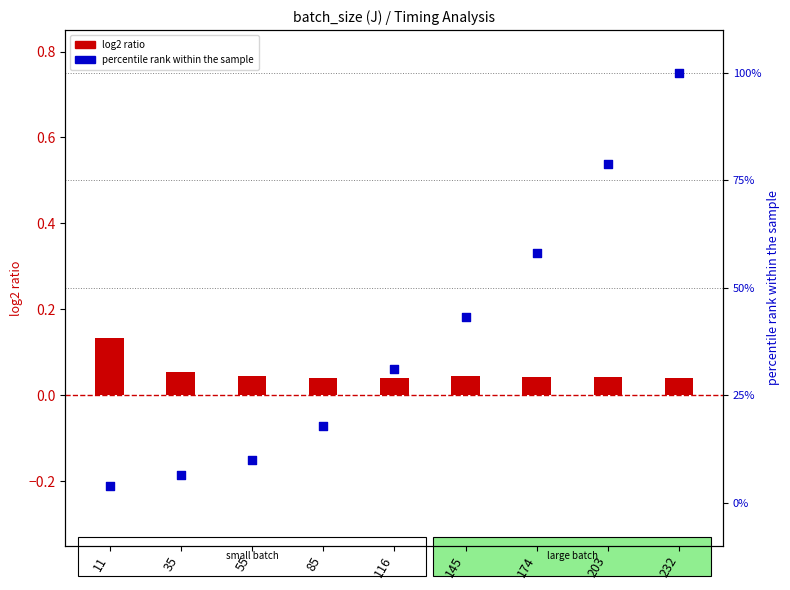

What are all the series names shown in the legend?

log2 ratio, percentile rank within the sample